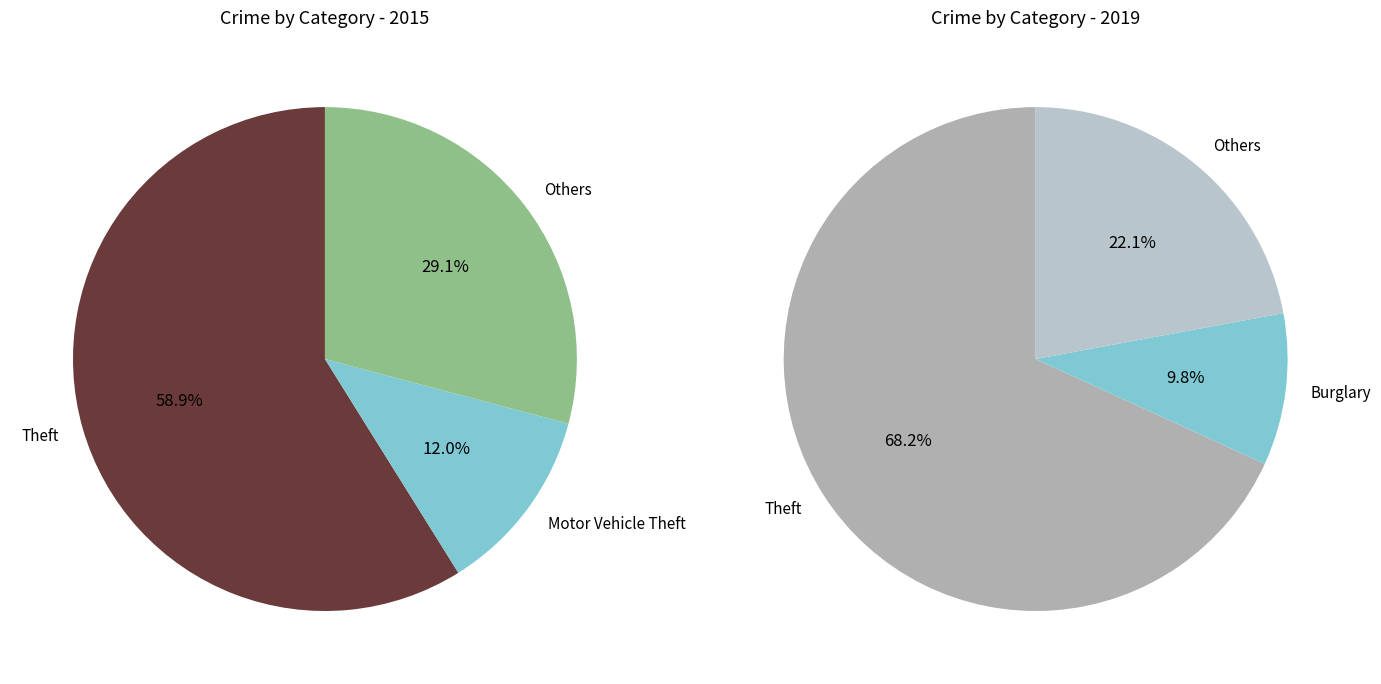

To the nearest percent, what is the difference between the 3 and 8 slice percentages?

58%